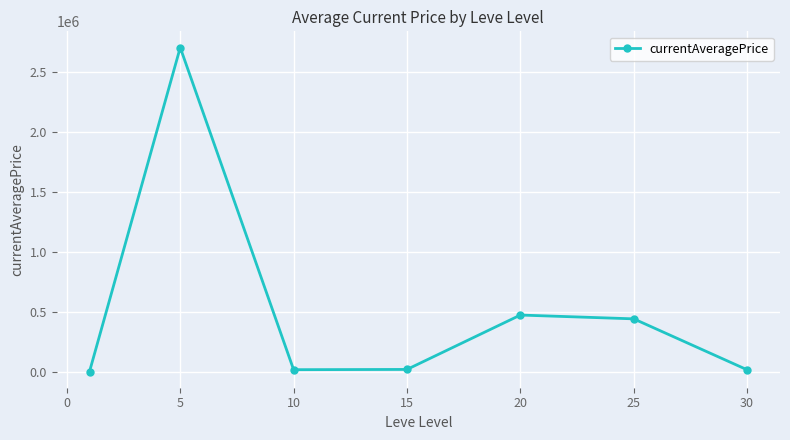

What is the sum of all values?

3677043.9